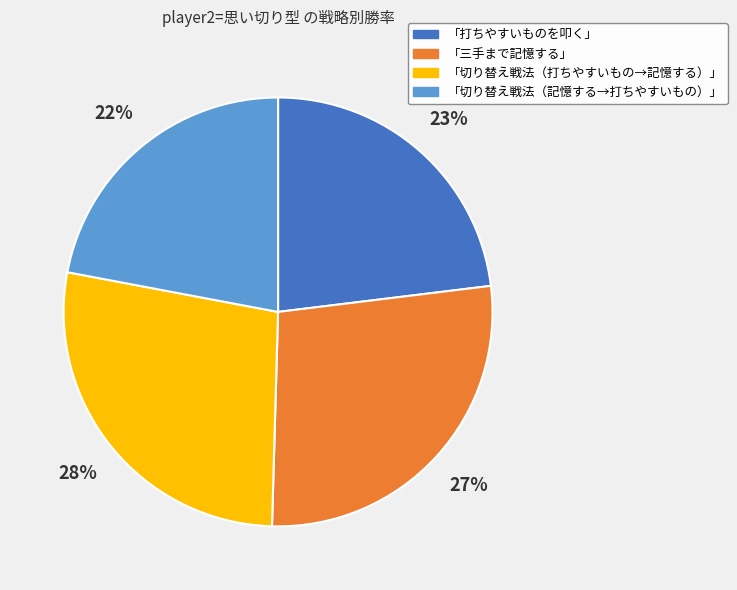

True or false: 「切り替え戦法（記憶する→打ちやすいもの）」 accounts for 35% of the total.

False